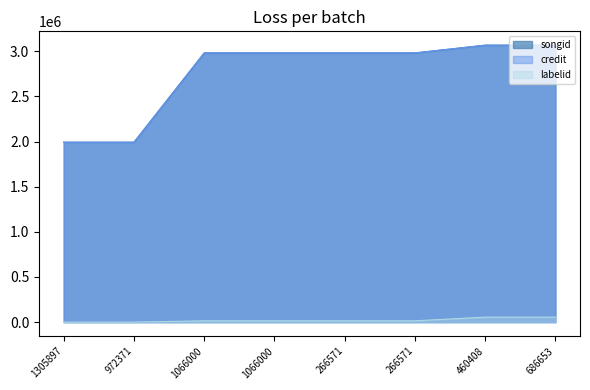

Does the chart have visible grid lines?

No